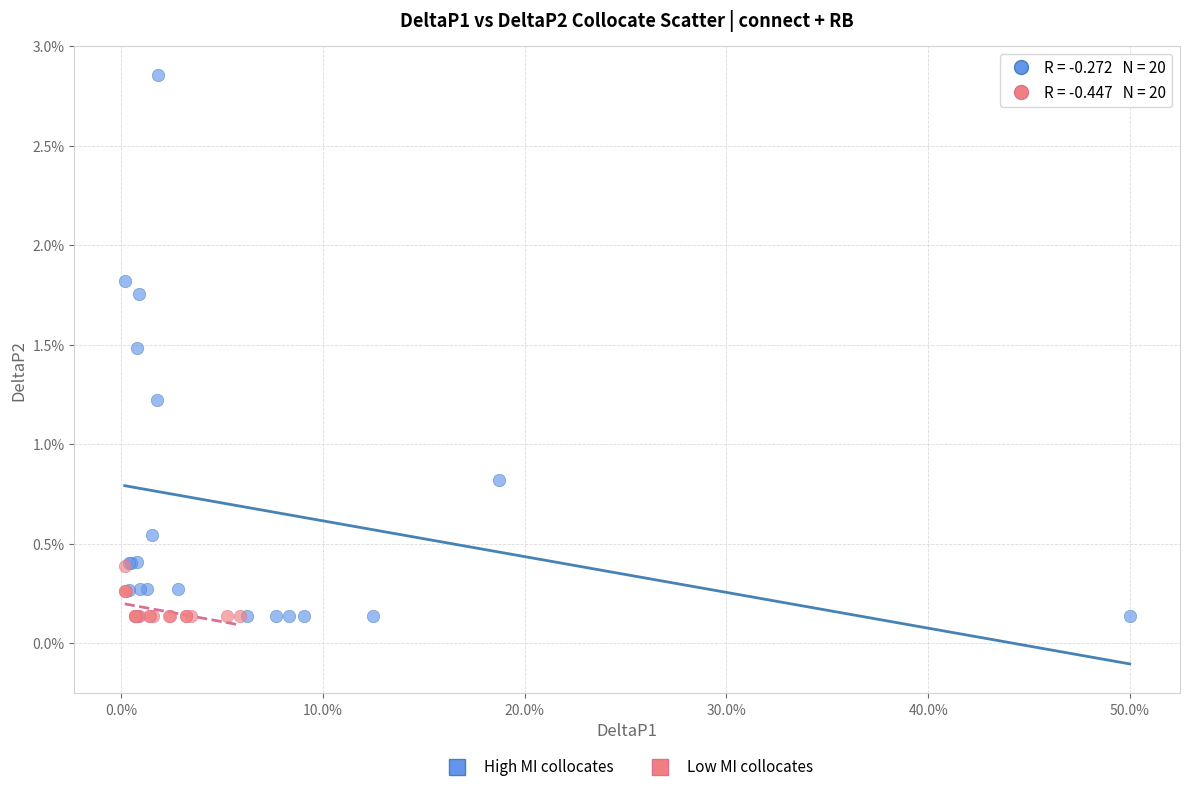

Which series contains the highest Y value?

High MI collocates